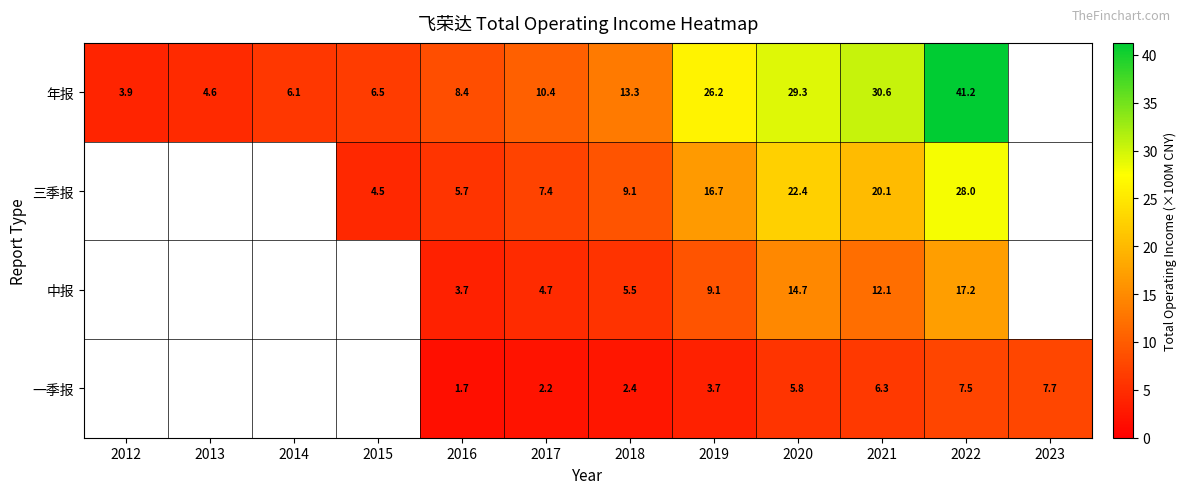

Count the number of data series in this chart.

4